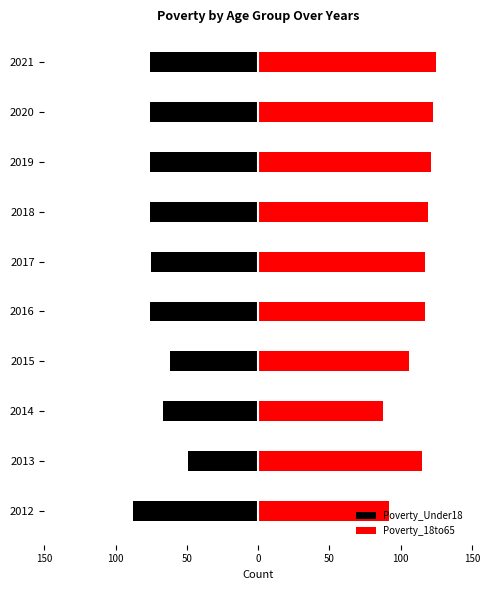

What is the greatest value displayed?

125